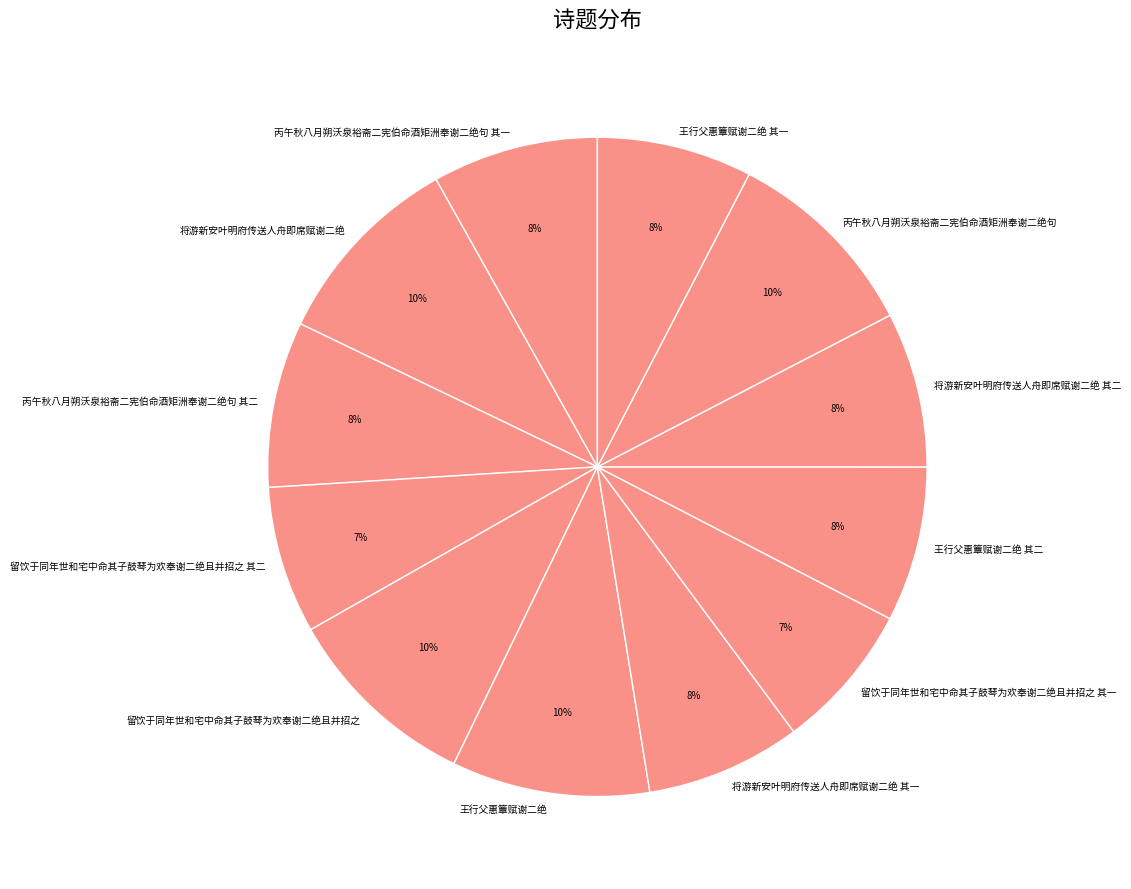

Between 丙午秋八月朔沃泉裕斋二宪伯命酒矩洲奉谢二绝句 and 王行父惠簟赋谢二绝 其二, which is larger?

丙午秋八月朔沃泉裕斋二宪伯命酒矩洲奉谢二绝句